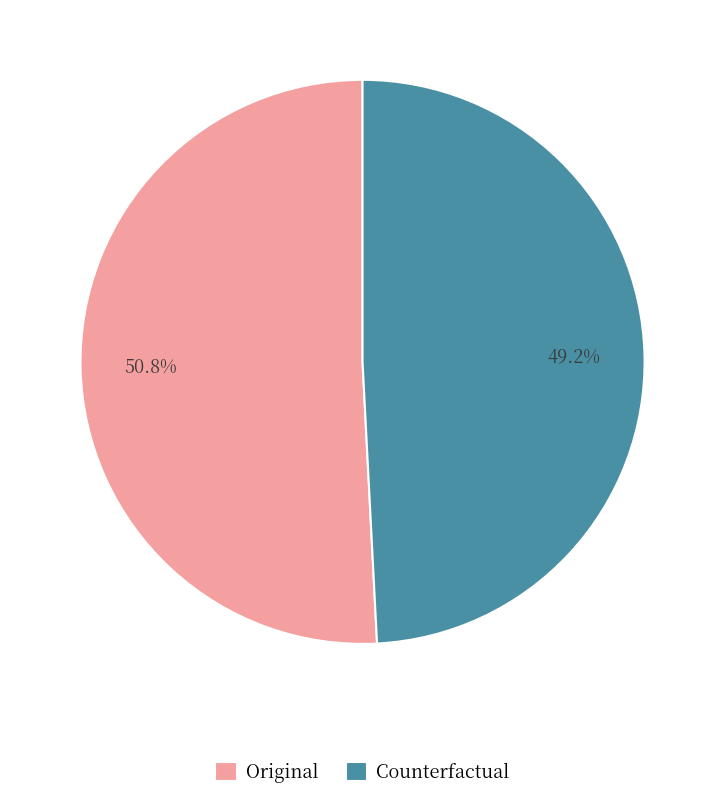

Which has a higher value, Counterfactual or Original?

Original